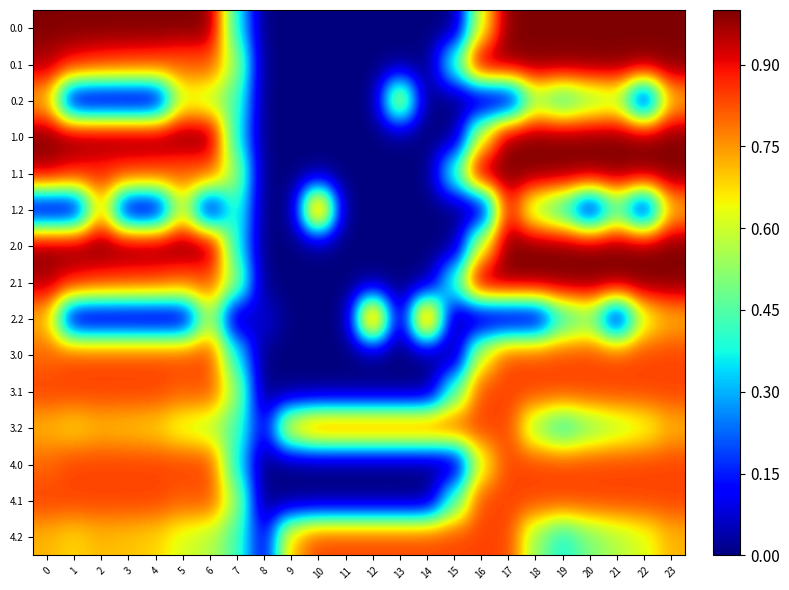

Reading left to right, what are all the values shown in this chart?

0.0: 0=1.0	1=1.0	2=1.0	3=1.0	4=1.0	5=1.0	6=1.0	7=0.4	8=0.0	9=0.0	10=0.0	11=0.0	12=0.0	13=0.0	14=0.0	15=0.0	16=0.6	17=1.0	18=1.0	19=1.0	20=1.0	21=1.0	22=1.0	23=1.0
0.1: 0=1.0	1=0.9	2=0.9	3=0.9	4=0.8	5=0.8	6=0.8	7=0.5	8=0.0	9=0.0	10=0.0	11=0.0	12=0.0	13=0.0	14=0.0	15=0.4	16=1.0	17=1.0	18=1.0	19=1.0	20=1.0	21=1.0	22=1.0	23=1.0
0.2: 0=0.7	1=0.0	2=0.0	3=0.0	4=0.0	5=0.6	6=0.6	7=0.4	8=0.0	9=0.0	10=0.0	11=0.0	12=0.0	13=0.7	14=0.0	15=0.0	16=0.0	17=0.0	18=0.5	19=0.4	20=0.5	21=0.6	22=0.0	23=0.7
1.0: 0=1.0	1=1.0	2=1.0	3=1.0	4=1.0	5=1.0	6=1.0	7=0.4	8=0.0	9=0.0	10=0.0	11=0.0	12=0.0	13=0.0	14=0.0	15=0.0	16=0.6	17=1.0	18=1.0	19=1.0	20=1.0	21=1.0	22=1.0	23=1.0
1.1: 0=1.0	1=0.9	2=0.9	3=0.9	4=0.8	5=0.8	6=0.8	7=0.5	8=0.0	9=0.0	10=0.0	11=0.0	12=0.0	13=0.0	14=0.0	15=0.4	16=1.0	17=1.0	18=1.0	19=1.0	20=1.0	21=1.0	22=1.0	23=1.0
1.2: 0=0.0	1=0.0	2=0.7	3=0.0	4=0.0	5=0.6	6=0.0	7=0.4	8=0.0	9=0.0	10=1.0	11=0.0	12=0.0	13=0.0	14=0.0	15=0.0	16=0.0	17=0.9	18=0.5	19=0.4	20=0.0	21=0.4	22=0.0	23=0.7
2.0: 0=1.0	1=1.0	2=1.0	3=1.0	4=1.0	5=1.0	6=1.0	7=0.4	8=0.0	9=0.0	10=0.0	11=0.0	12=0.0	13=0.0	14=0.0	15=0.0	16=0.6	17=1.0	18=1.0	19=1.0	20=1.0	21=1.0	22=1.0	23=1.0
2.1: 0=1.0	1=0.9	2=0.9	3=0.9	4=0.8	5=0.8	6=0.8	7=0.5	8=0.0	9=0.0	10=0.0	11=0.0	12=0.0	13=0.0	14=0.0	15=0.4	16=1.0	17=1.0	18=1.0	19=1.0	20=1.0	21=1.0	22=1.0	23=1.0
2.2: 0=0.7	1=0.0	2=0.0	3=0.0	4=0.0	5=0.0	6=0.6	7=0.0	8=0.1	9=0.0	10=0.0	11=0.0	12=1.0	13=0.0	14=1.0	15=0.0	16=0.0	17=0.0	18=0.0	19=0.4	20=0.5	21=0.0	22=0.6	23=0.7
3.0: 0=0.8	1=0.8	2=0.8	3=0.8	4=0.8	5=0.8	6=0.8	7=0.4	8=0.0	9=0.0	10=0.0	11=0.0	12=0.0	13=0.0	14=0.0	15=0.0	16=0.6	17=0.8	18=0.8	19=0.8	20=0.8	21=0.8	22=0.8	23=0.8
3.1: 0=0.8	1=0.8	2=0.8	3=0.8	4=0.8	5=0.8	6=0.8	7=0.5	8=0.0	9=0.0	10=0.0	11=0.0	12=0.0	13=0.0	14=0.0	15=0.4	16=0.8	17=0.8	18=0.8	19=0.8	20=0.8	21=0.8	22=0.8	23=0.8
3.2: 0=0.7	1=0.7	2=0.7	3=0.7	4=0.7	5=0.6	6=0.6	7=0.4	8=0.1	9=0.7	10=0.8	11=0.8	12=0.8	13=0.8	14=0.8	15=0.8	16=0.8	17=0.8	18=0.5	19=0.4	20=0.5	21=0.6	22=0.6	23=0.7
4.0: 0=0.8	1=0.8	2=0.8	3=0.8	4=0.8	5=0.8	6=0.8	7=0.4	8=0.0	9=0.0	10=0.0	11=0.0	12=0.0	13=0.0	14=0.0	15=0.0	16=0.6	17=0.8	18=0.8	19=0.8	20=0.8	21=0.8	22=0.8	23=0.8
4.1: 0=0.8	1=0.8	2=0.8	3=0.8	4=0.8	5=0.8	6=0.8	7=0.5	8=0.0	9=0.0	10=0.0	11=0.0	12=0.0	13=0.0	14=0.0	15=0.4	16=0.8	17=0.8	18=0.8	19=0.8	20=0.8	21=0.8	22=0.8	23=0.8
4.2: 0=0.7	1=0.7	2=0.7	3=0.7	4=0.7	5=0.6	6=0.6	7=0.4	8=0.1	9=0.7	10=0.8	11=0.8	12=0.8	13=0.8	14=0.8	15=0.8	16=0.8	17=0.8	18=0.5	19=0.4	20=0.5	21=0.6	22=0.6	23=0.7